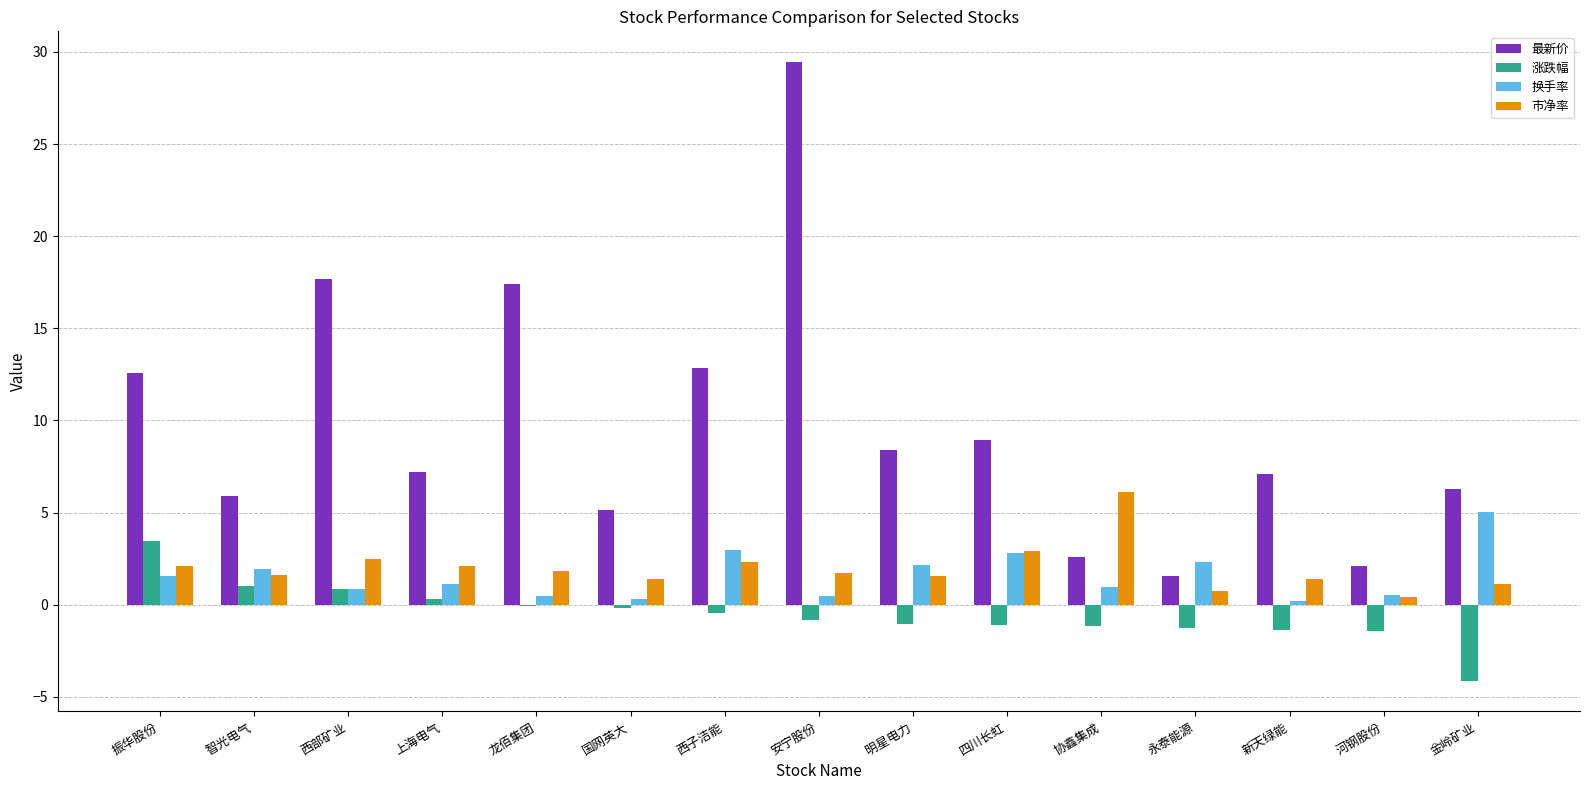

At which category is the sum across all series the highest?

安宁股份